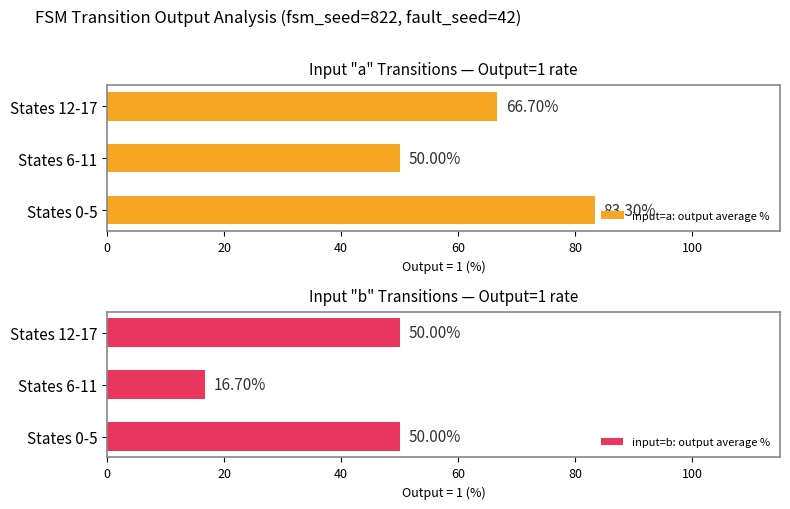

How many data points does each series have?

3